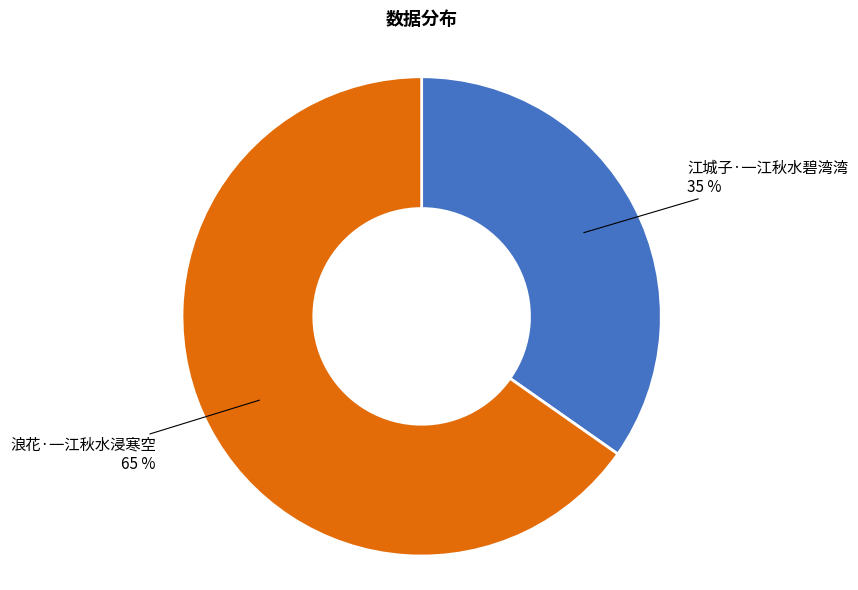

To the nearest percent, what percentage of the pie is 浪花·一江秋水浸寒空?

65%